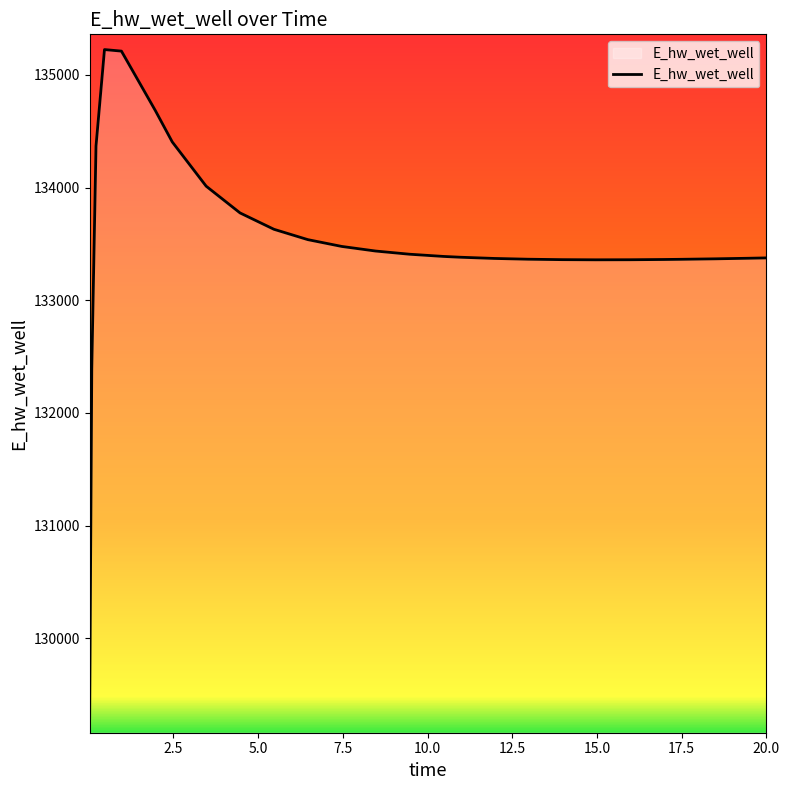

What is the average value?

133510.3